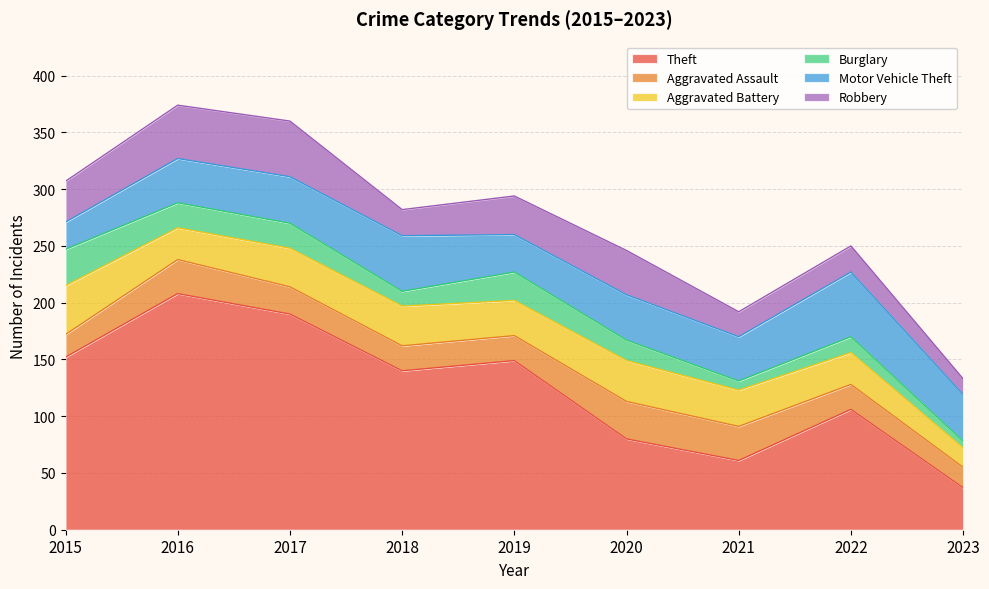

Reading left to right, transcribe all the data shown in this chart.

Theft: 2015=152	2016=208	2017=190	2018=140	2019=149	2020=80	2021=61	2022=106	2023=37
Aggravated Assault: 2015=20	2016=30	2017=24	2018=22	2019=22	2020=33	2021=30	2022=22	2023=18
Aggravated Battery: 2015=43	2016=28	2017=34	2018=35	2019=31	2020=36	2021=32	2022=28	2023=17
Burglary: 2015=32	2016=22	2017=22	2018=13	2019=25	2020=18	2021=8	2022=14	2023=6
Motor Vehicle Theft: 2015=24	2016=39	2017=41	2018=49	2019=33	2020=40	2021=39	2022=57	2023=41
Robbery: 2015=36	2016=47	2017=49	2018=23	2019=34	2020=39	2021=22	2022=23	2023=14